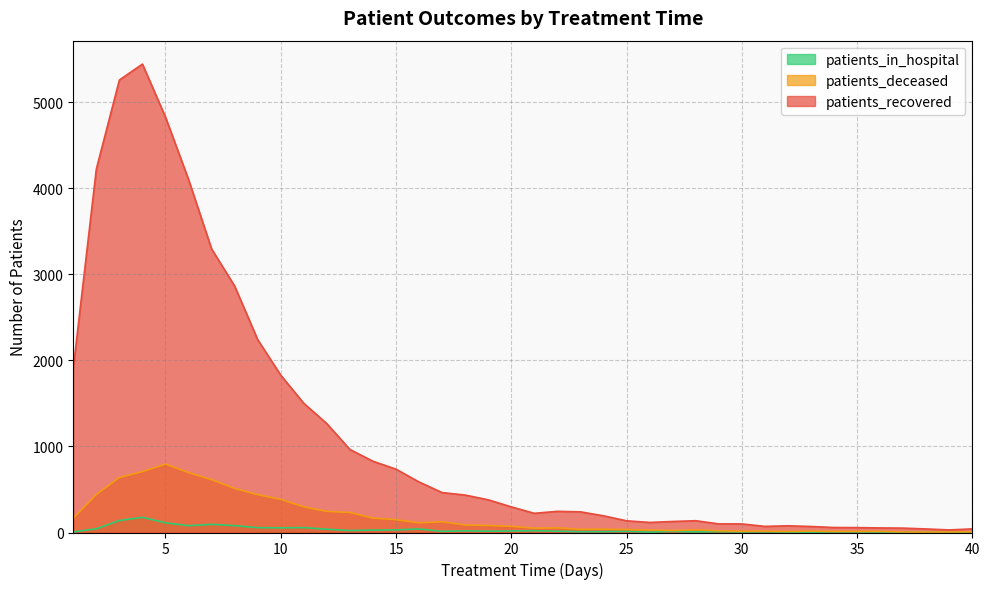

What is the difference between the maximum and minimum values in the patients_in_hospital series?

175